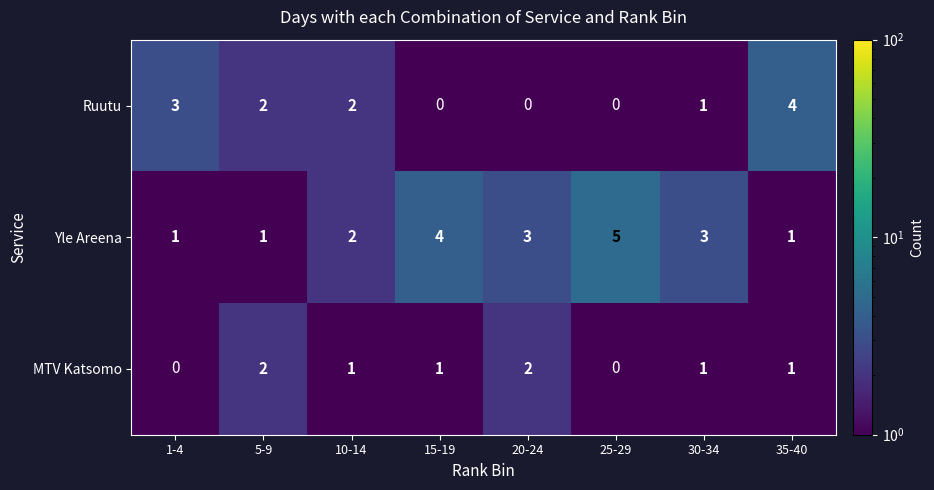

List the series in order of their overall mean, highest first.

Yle Areena, Ruutu, MTV Katsomo